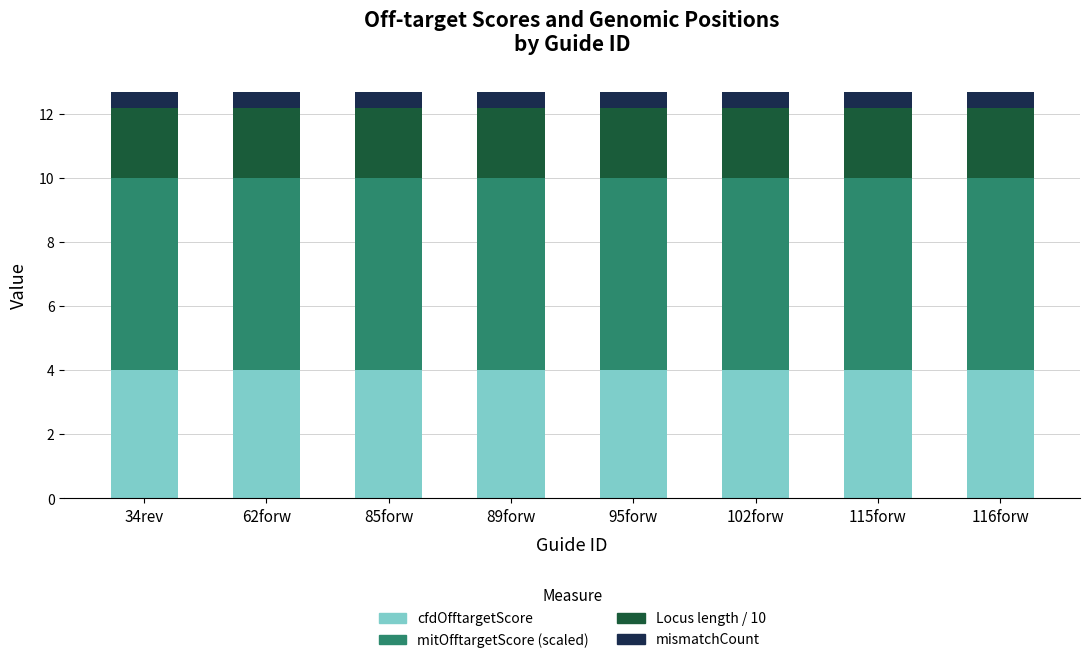

True or false: cfdOfftargetScore has a value of 5.6 at 116forw.

False